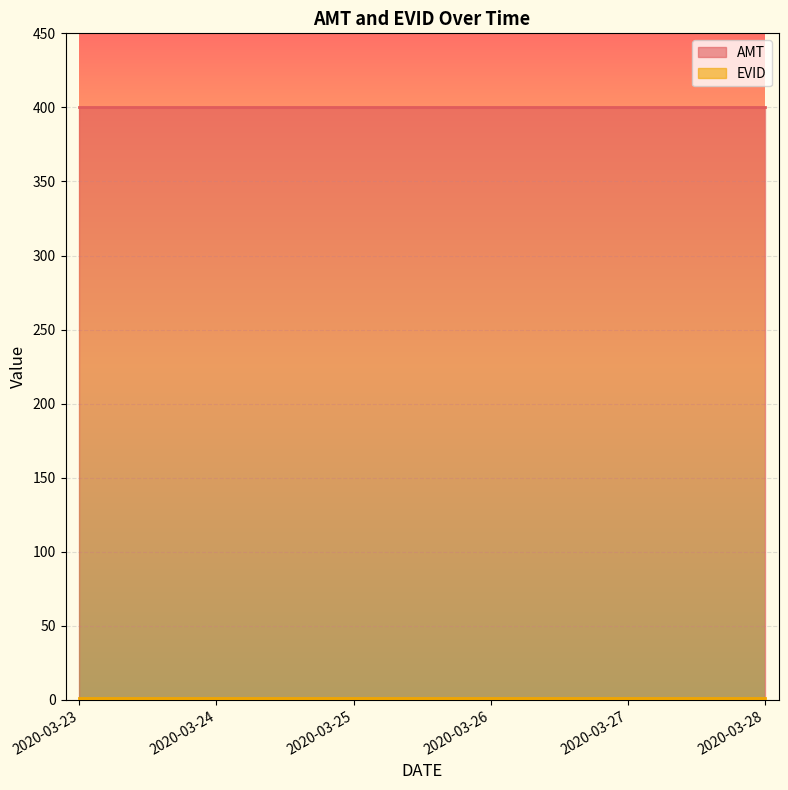

Between 2020-03-23 and 2020-03-24, which is larger?

2020-03-23